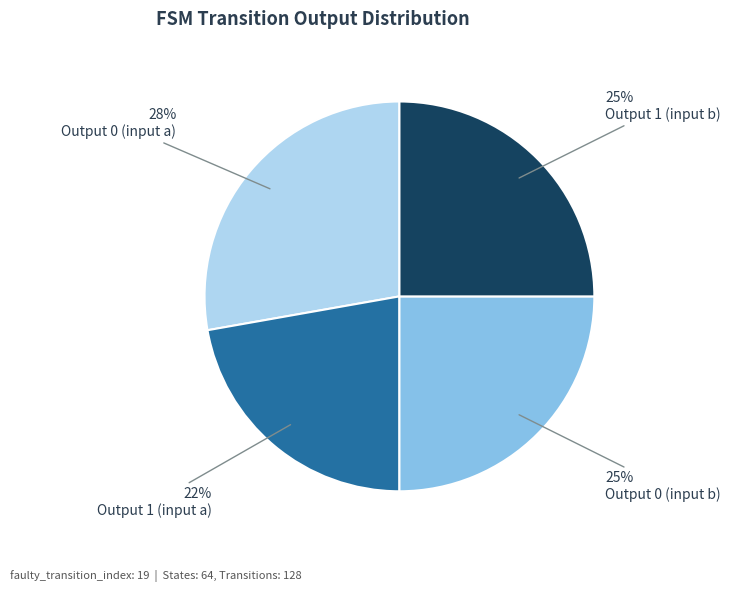

Is the sum of Output 0 (input b) and Output 1 (input a) greater than half?

No